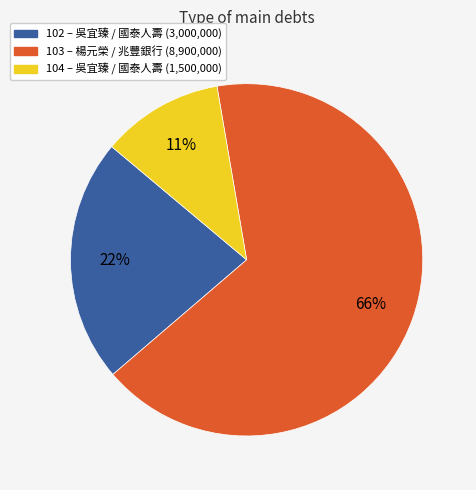

What is the largest slice in the pie chart?

103